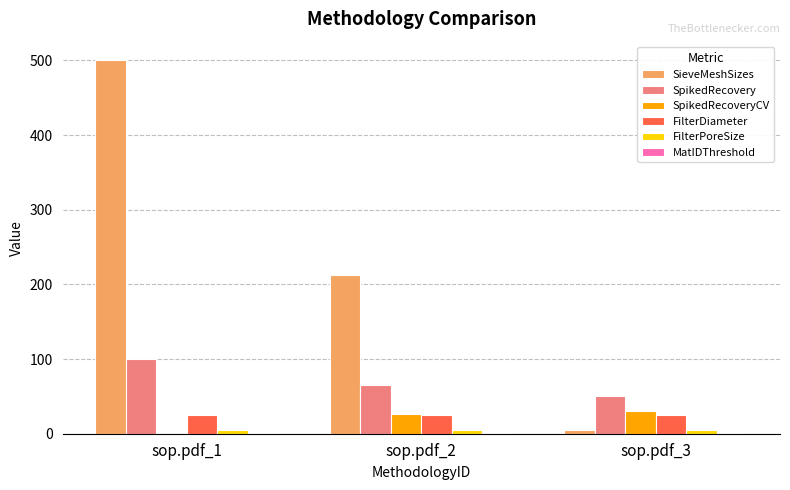

What is the spread (max minus min) of values at sop.pdf_2?

211.3